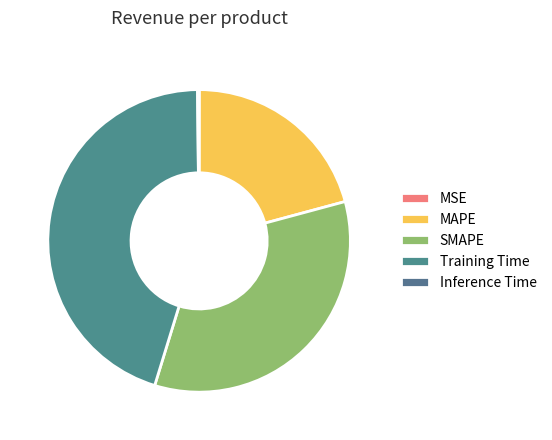

Which slice is the largest?

Training Time